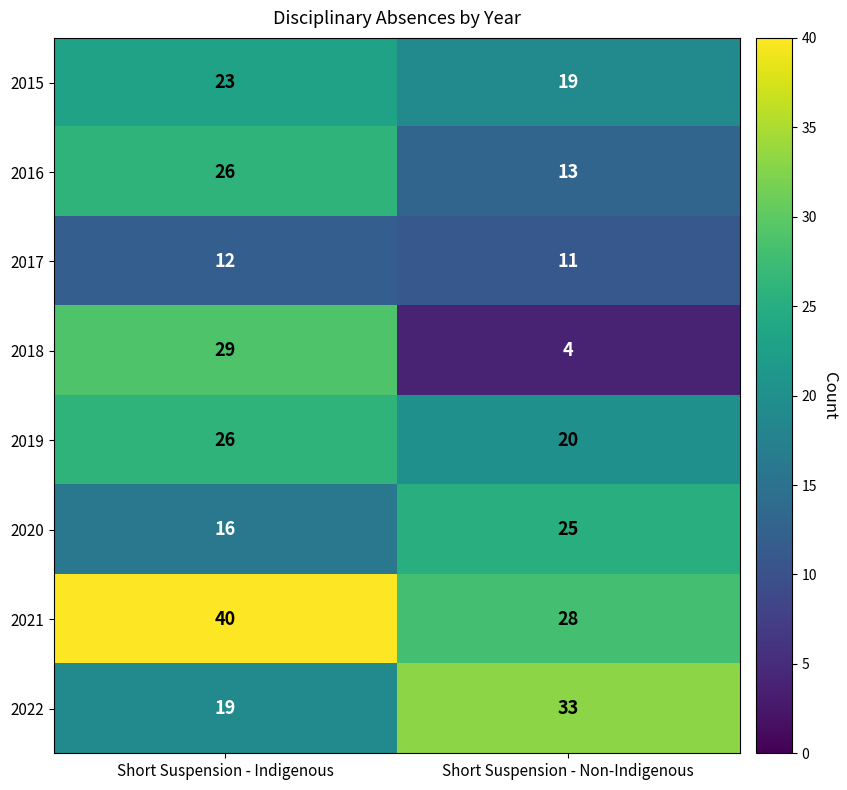

What is the greatest value displayed?

40